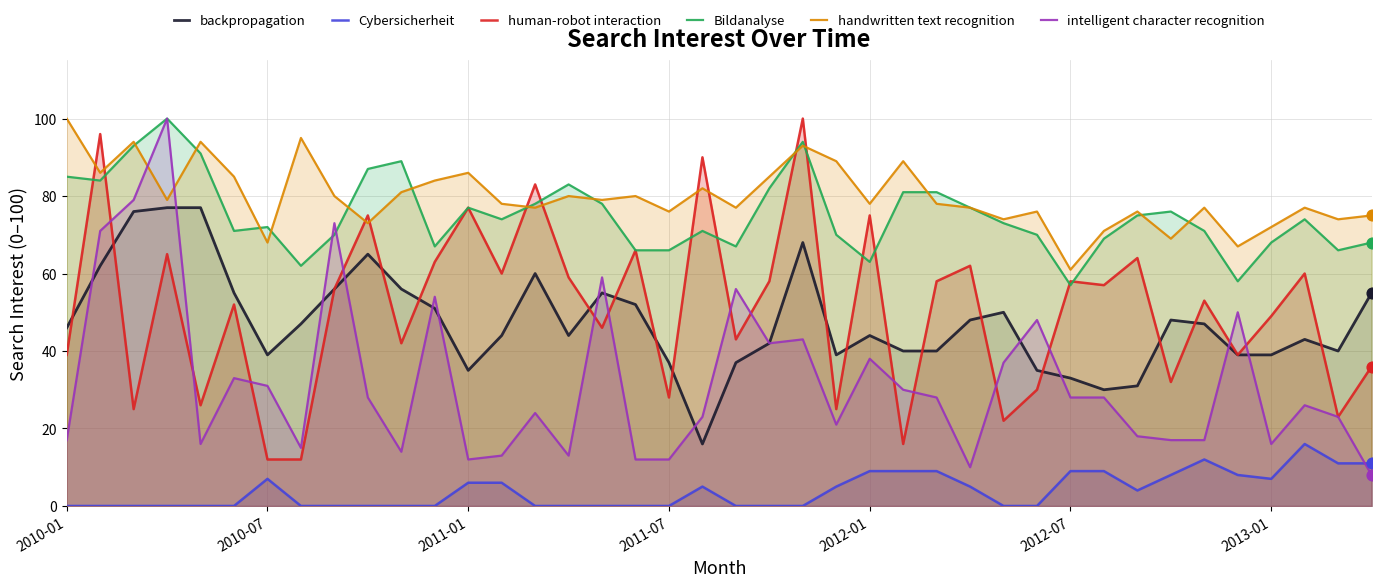

Which series has the largest total across all categories?

handwritten text recognition